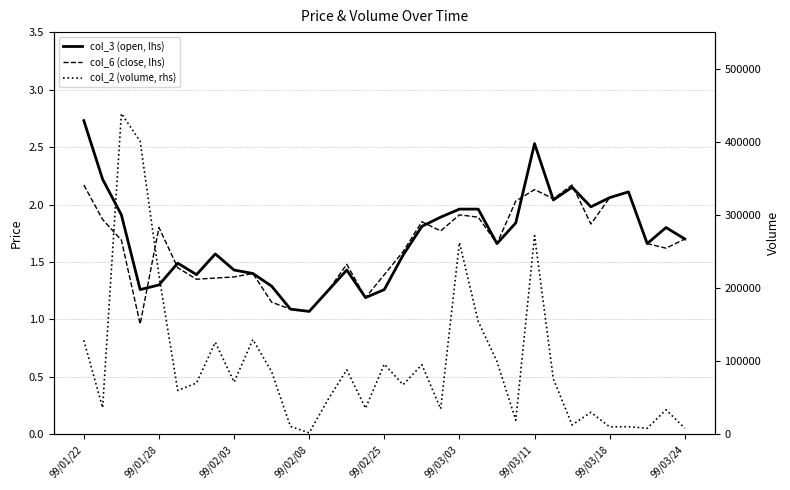

Which series has the largest total across all categories?

col_2 (volume, rhs)